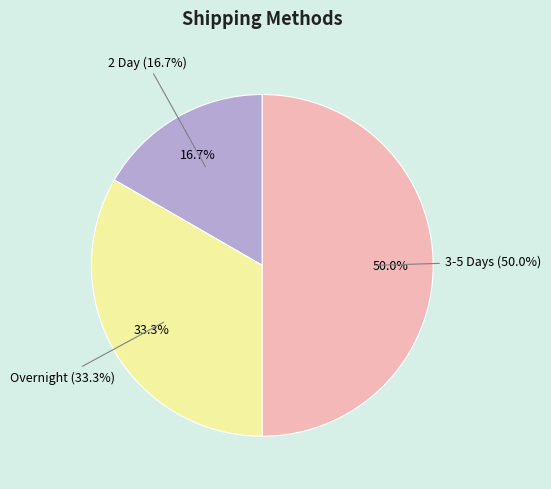

Combined, do 3-5 Days and Overnight account for over 50%?

Yes